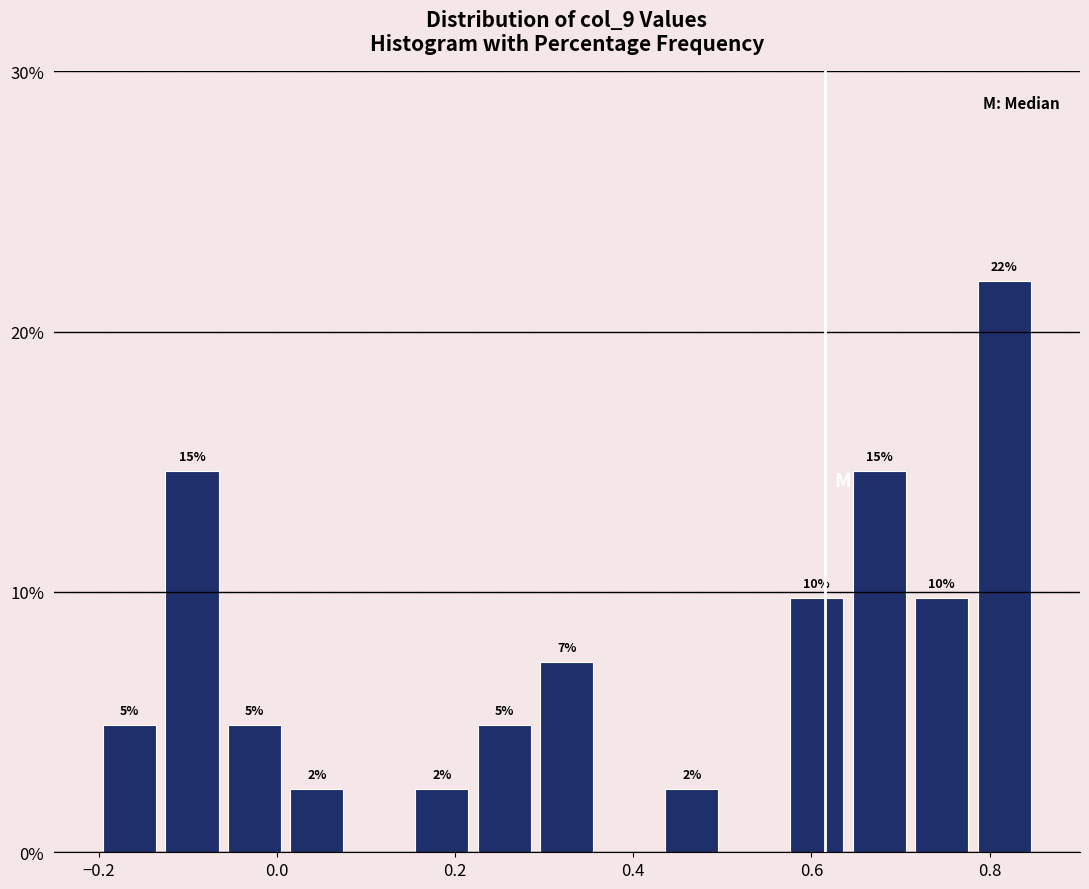

Read against the x-axis, roughly where is the centre of the tallest bar?

0.82